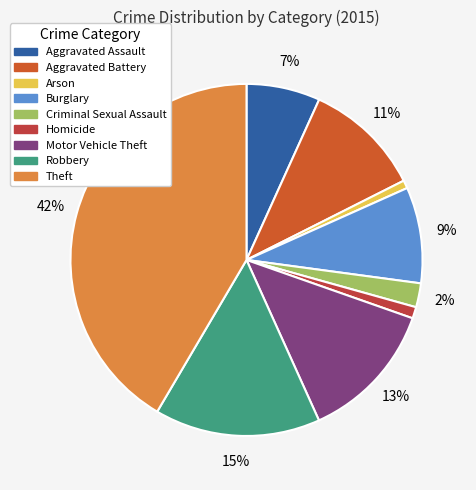

The Theft slice represents 42% of the pie. True or false?

True